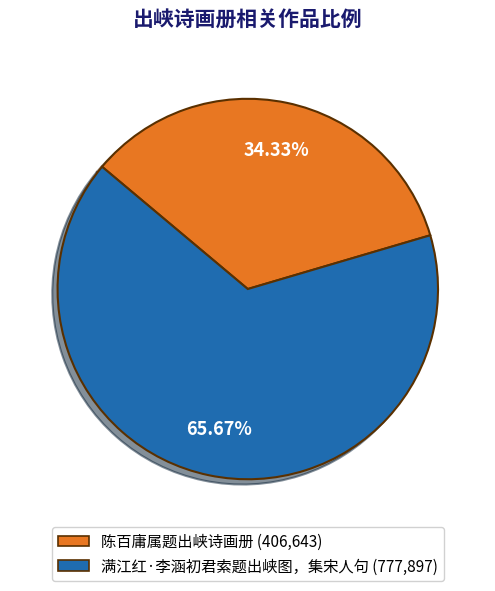

Do 满江红·李涵初君索题出峡图，集宋人句 and 陈百庸属题出峡诗画册 together represent more than half of the pie?

Yes